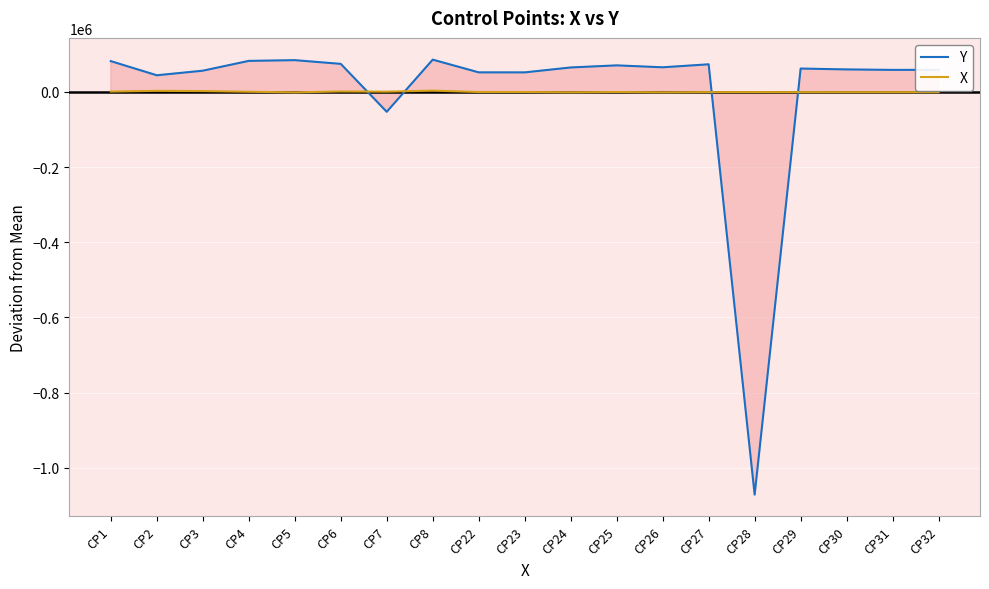

Does the chart display data point markers on the line(s)?

No